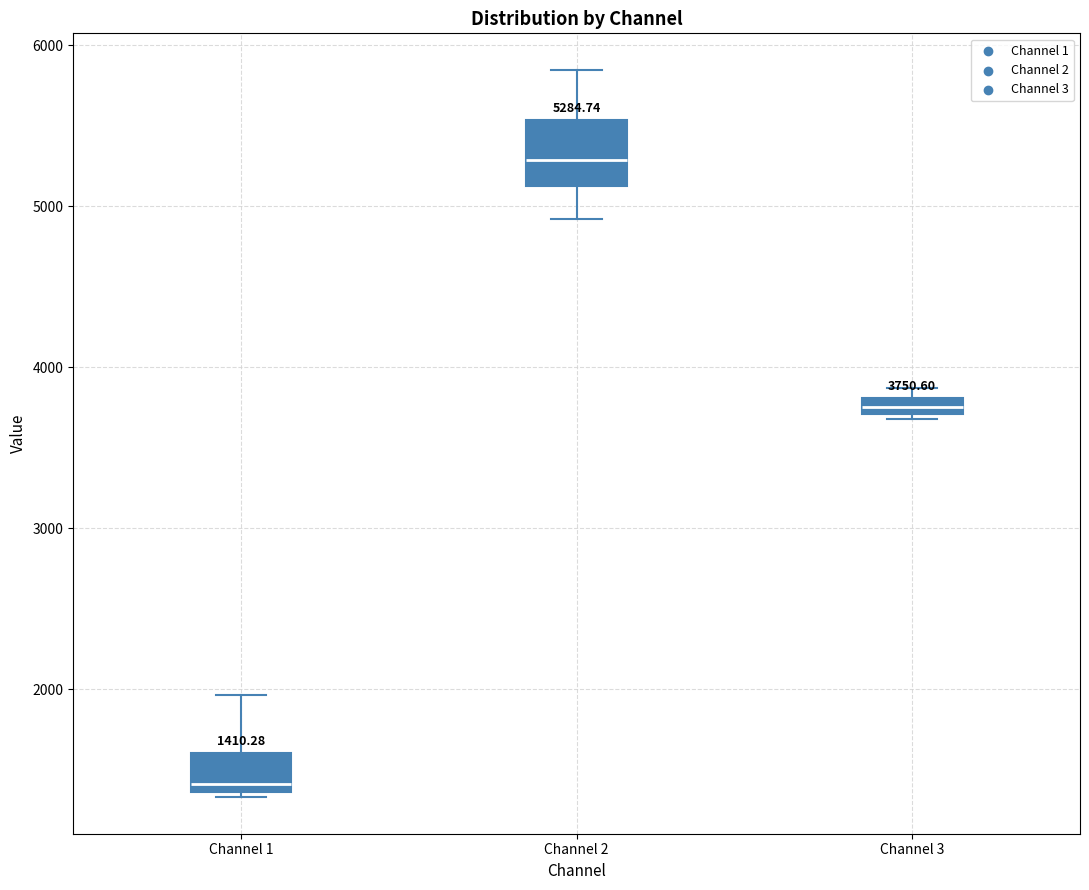

Which box's median line is the highest?

Channel 2